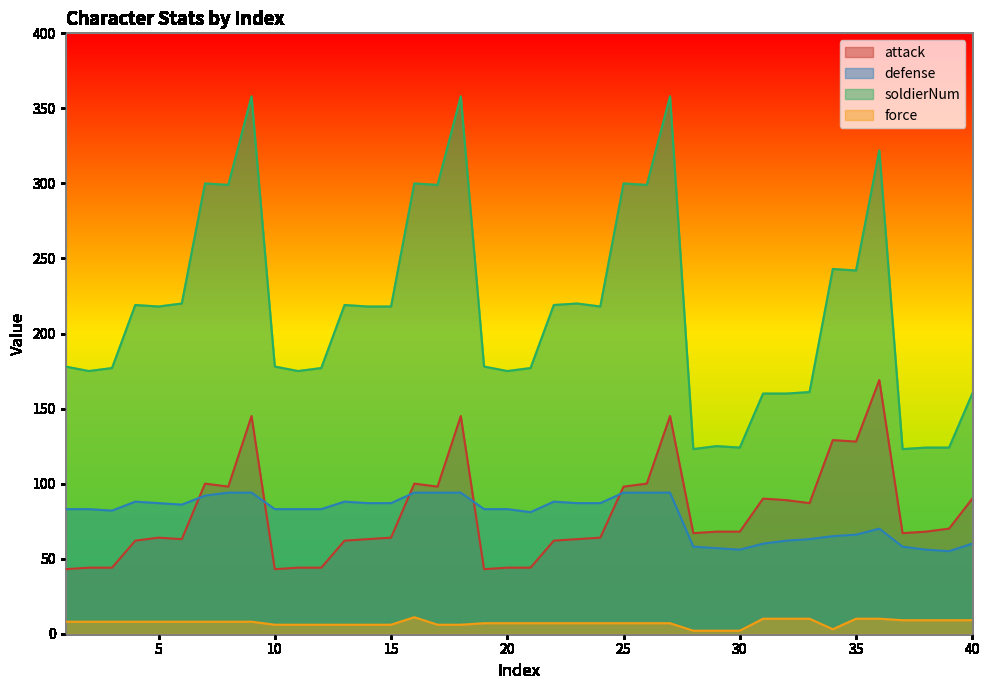

What is the difference between the highest and lowest values at 7?

292